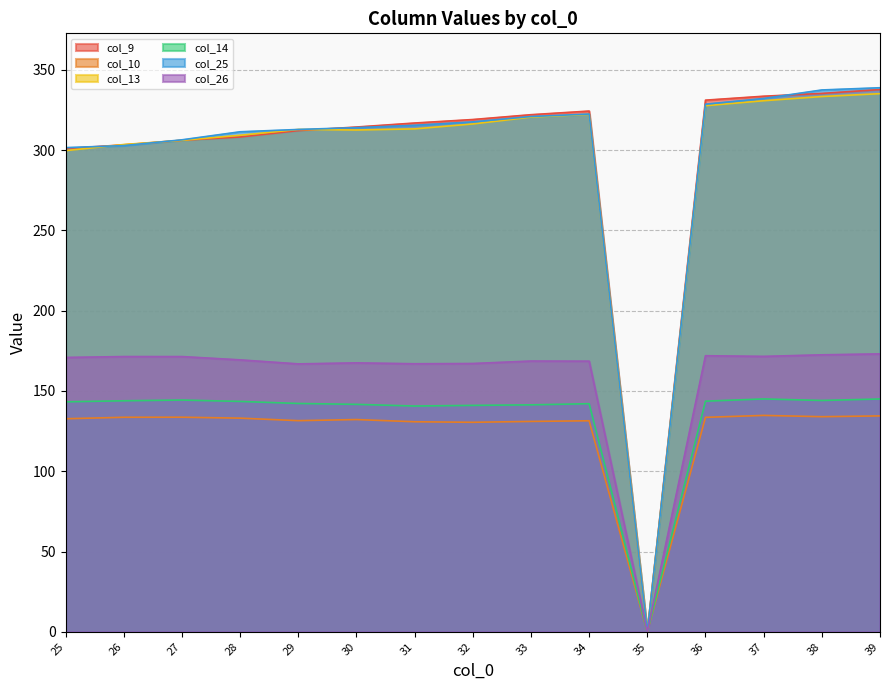

Is it true that col_9 equals 540.8 at 37?

False